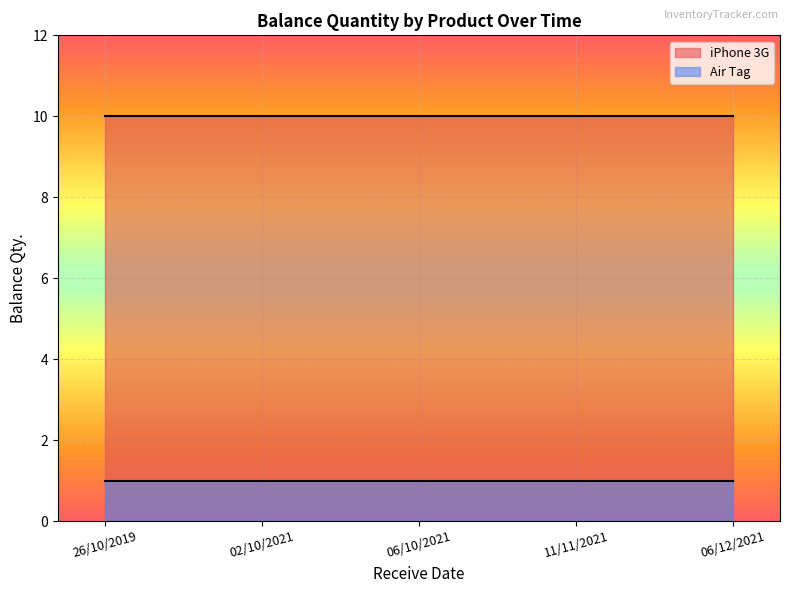

What is the spread (max minus min) of values at 11/11/2021?

9